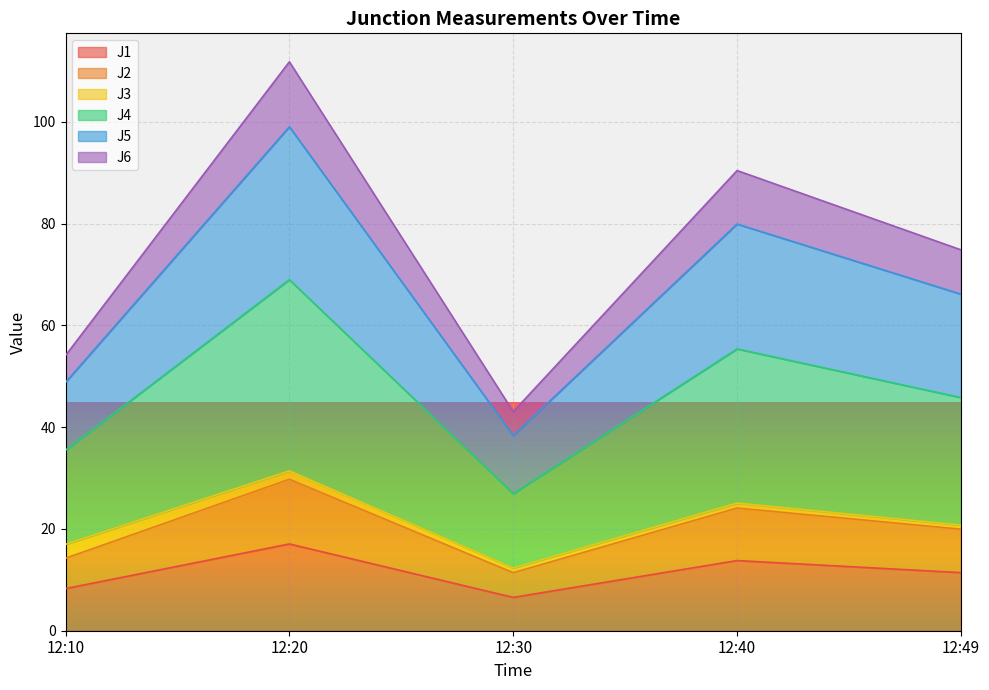

How many data points does each series have?

5